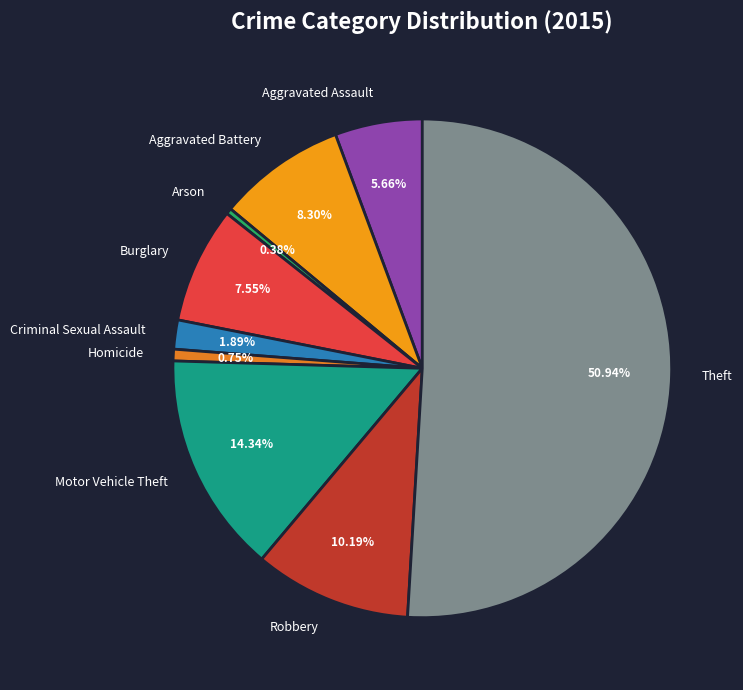

To the nearest percent, what percentage of the pie is Homicide?

1%